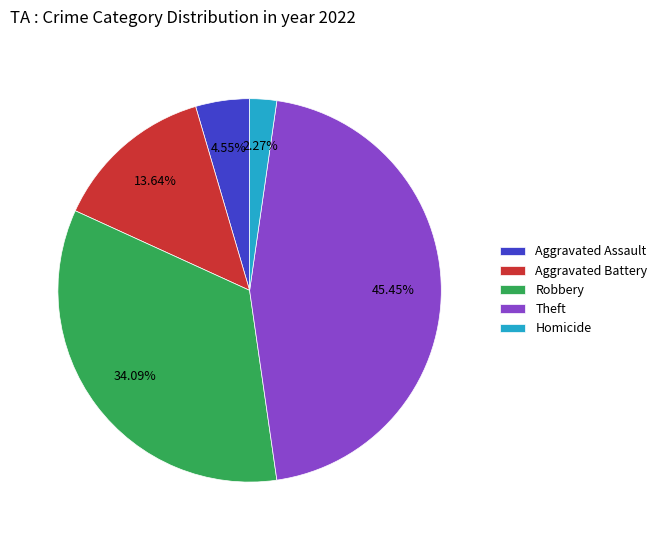

How many slices are in this pie chart?

5